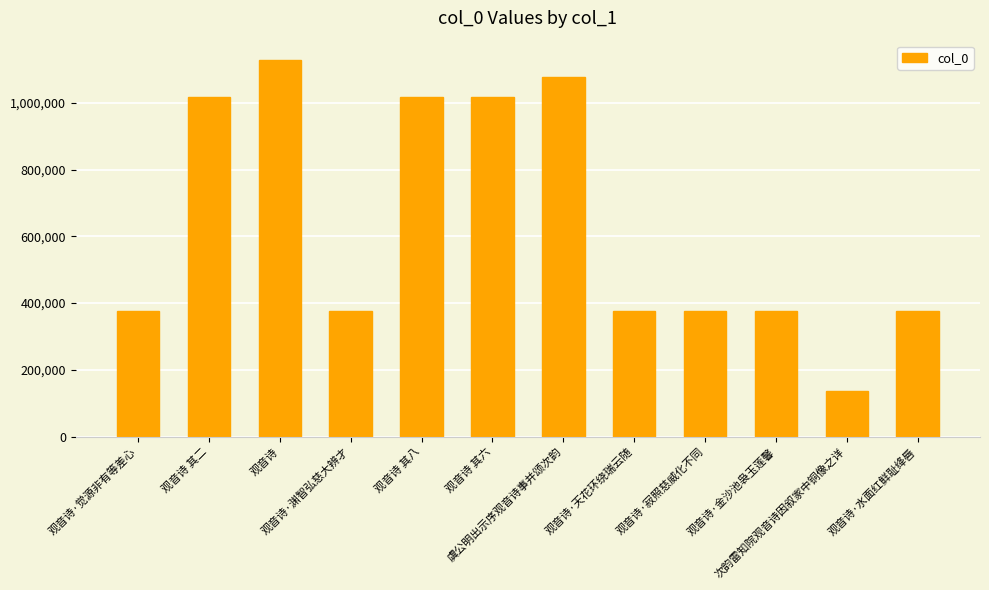

What is the maximum value shown in the chart?

1129746